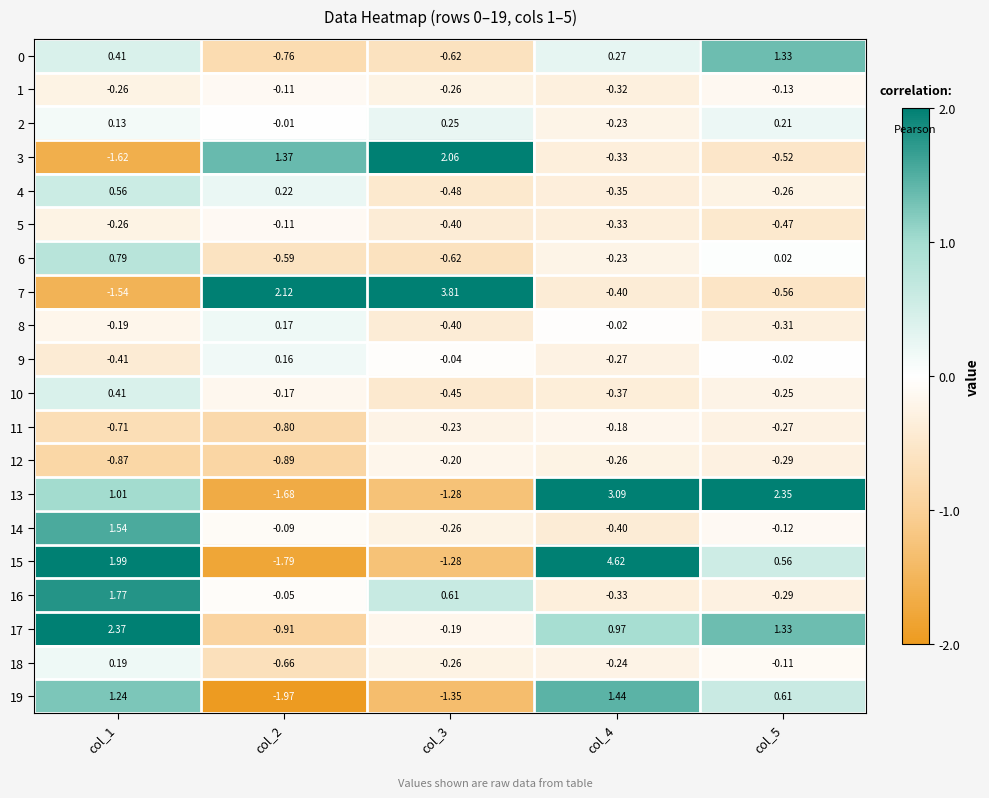

How many data points does each series have?

5